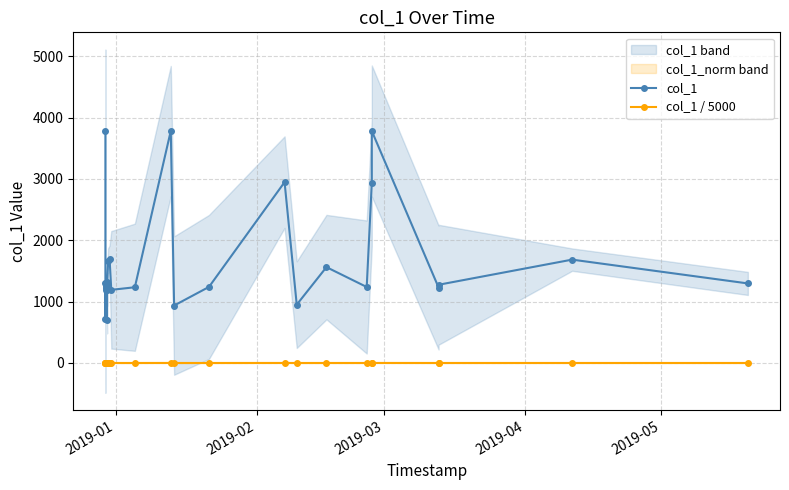

Reading left to right, transcribe all the data shown in this chart.

col_1: 3781.4	710.4	1306.3	1182.4	1227.6	1278.3	1259.0	705.5	1197.4	1295.4	1318.4	1662.2	1698.8	1192.6	1234.8	3783.9	936.8	1240.5	2948.5	951.0	1562.8	1238.9	2940.2	3781.8	1230.5	1275.5	1685.3	1297.1
col_1 / 5000: 0.8	0.1	0.3	0.2	0.2	0.3	0.3	0.1	0.2	0.3	0.3	0.3	0.3	0.2	0.2	0.8	0.2	0.2	0.6	0.2	0.3	0.2	0.6	0.8	0.2	0.3	0.3	0.3